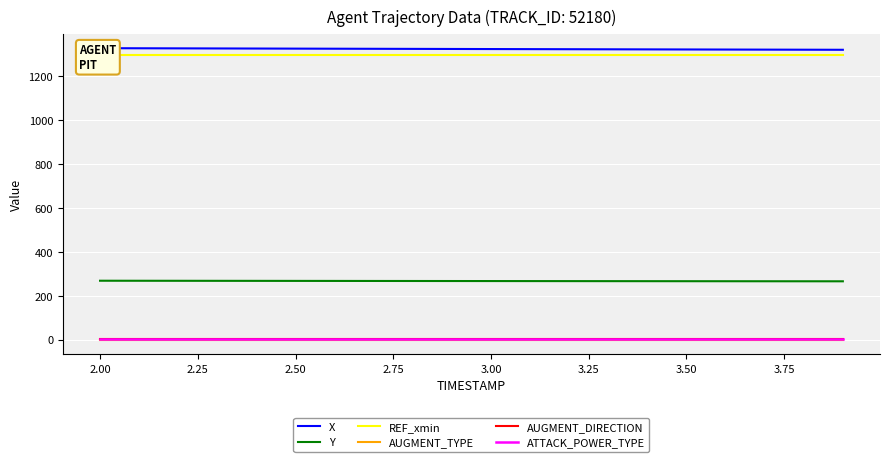

Rank the series by their maximum value, from highest to lowest.

X, REF_xmin, Y, ATTACK_POWER_TYPE, AUGMENT_DIRECTION, AUGMENT_TYPE